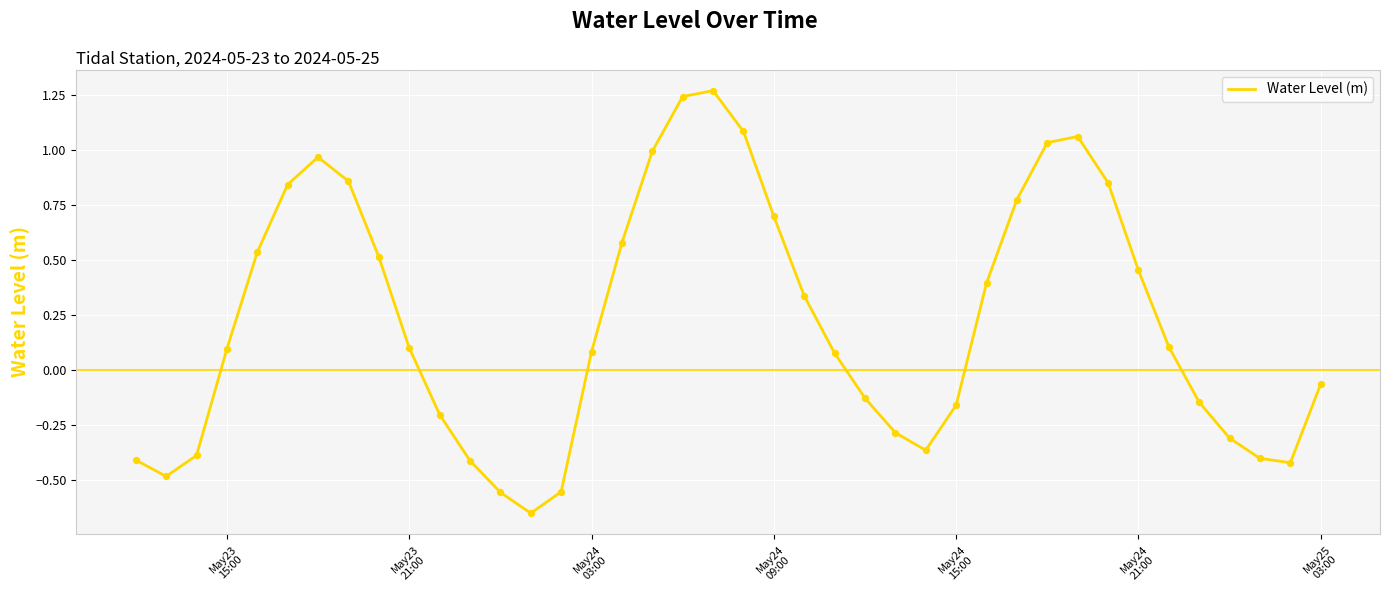

What is the difference between the maximum and minimum values?

1.9